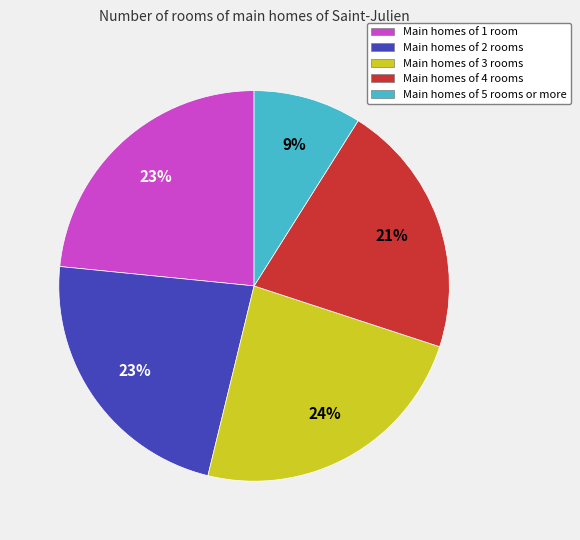

The Main homes of 3 rooms slice represents 24% of the pie. True or false?

True